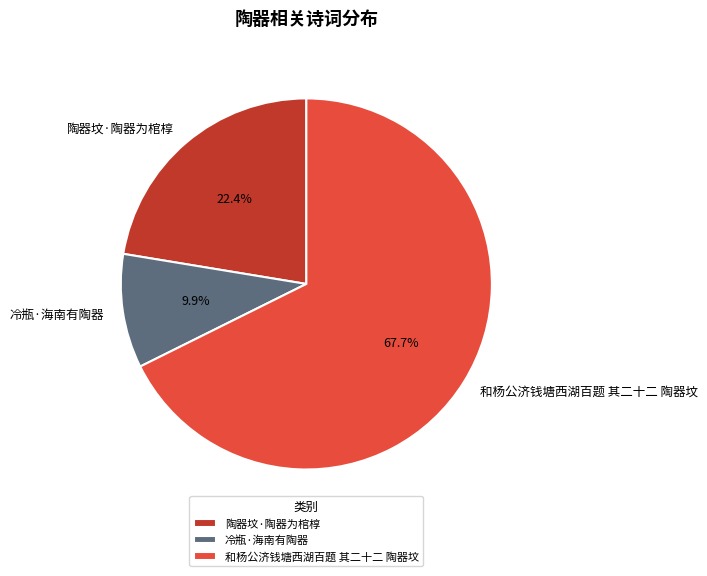

How much of the chart is everything except 陶器坟·陶器为棺椁?

77.6%